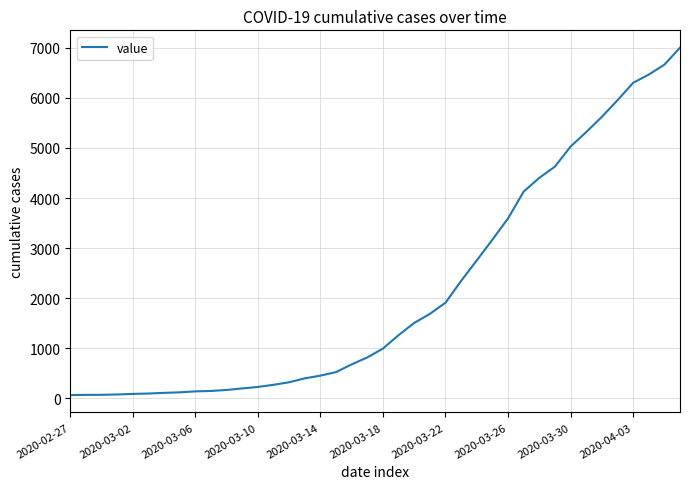

What is the greatest value displayed?

7003